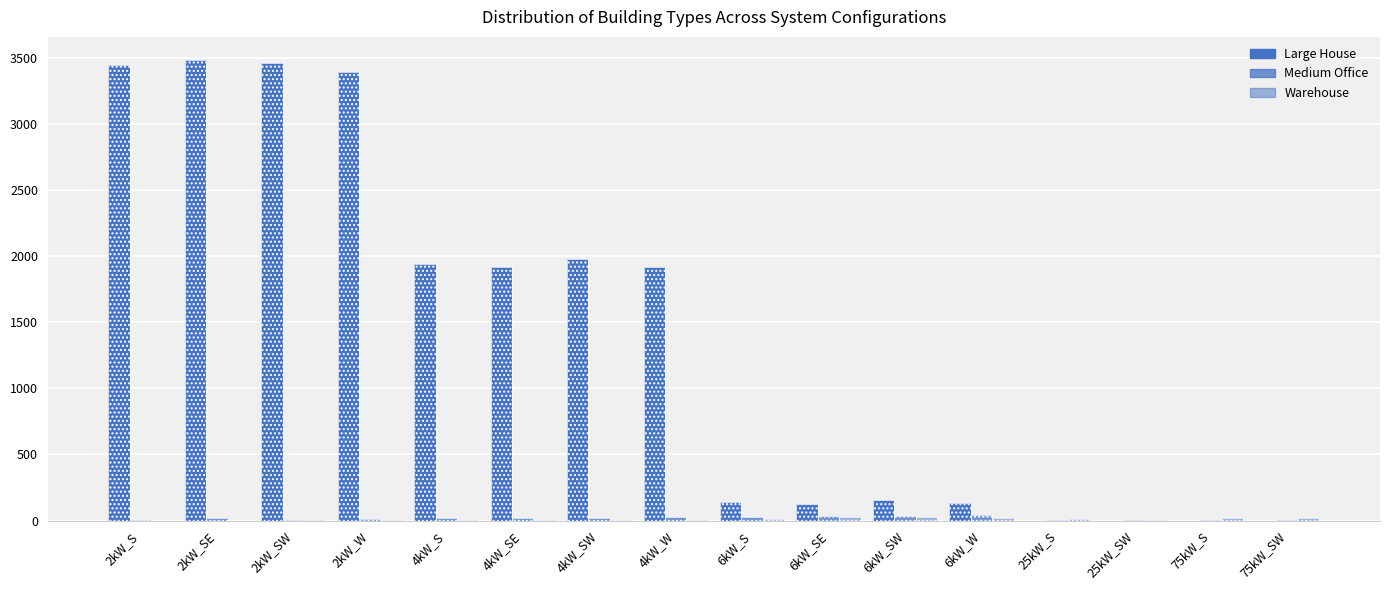

What is the label of the 1st bar from the right?

75kW_SW